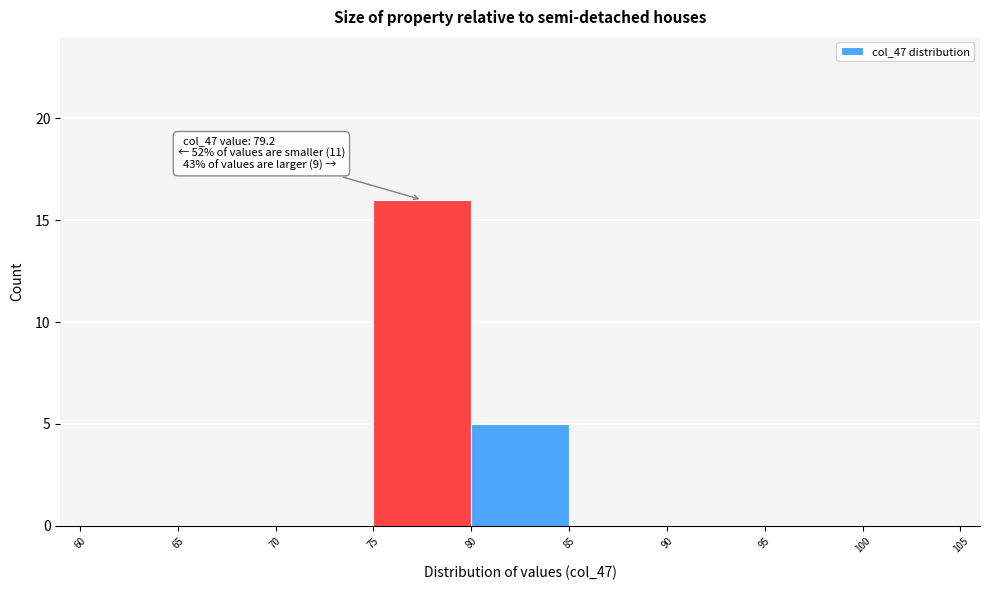

Over which range of the x-axis is the bar tallest?

75 to 80